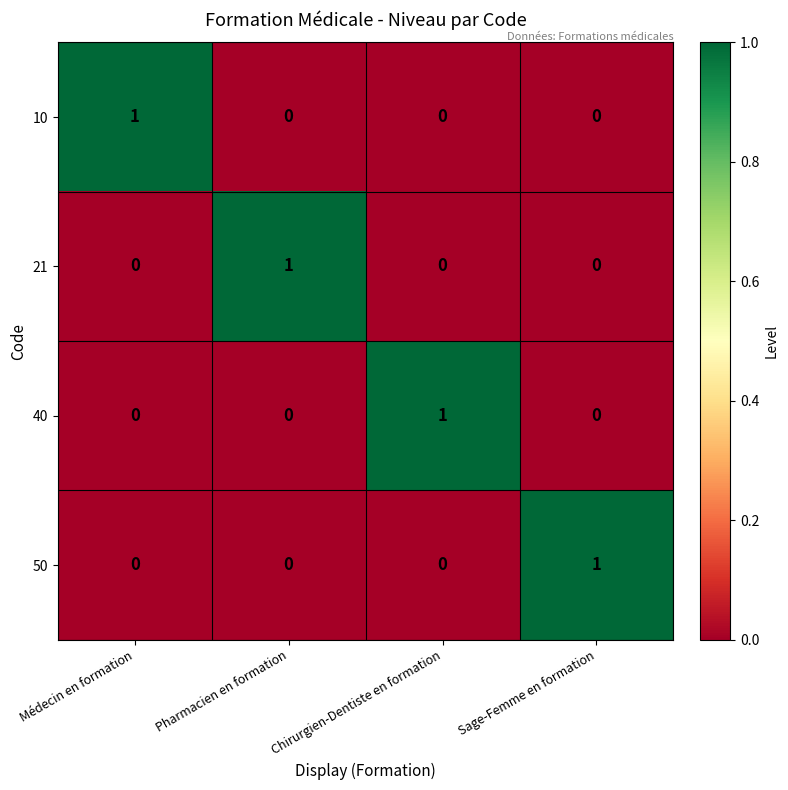

Count the 10 values in the range 0 to 1.

4